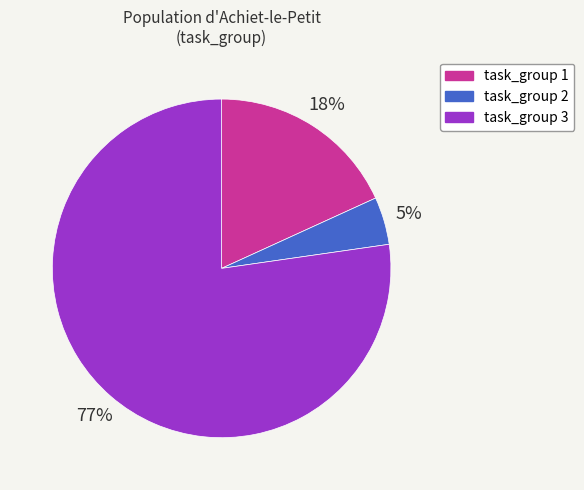

Which category has the biggest portion of the pie?

task_group 3